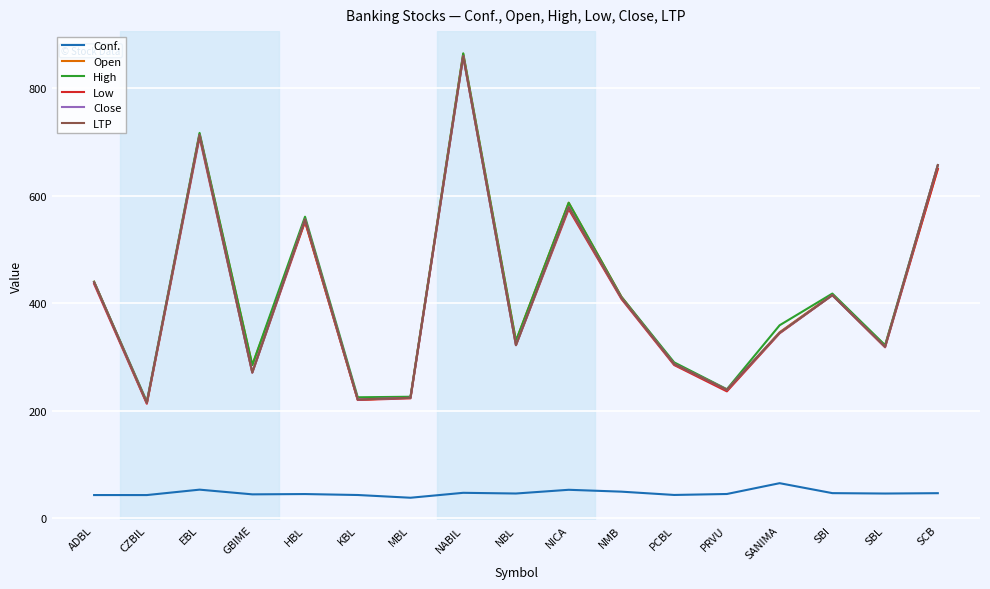

True or false: Conf. and LTP intersect in this chart.

False